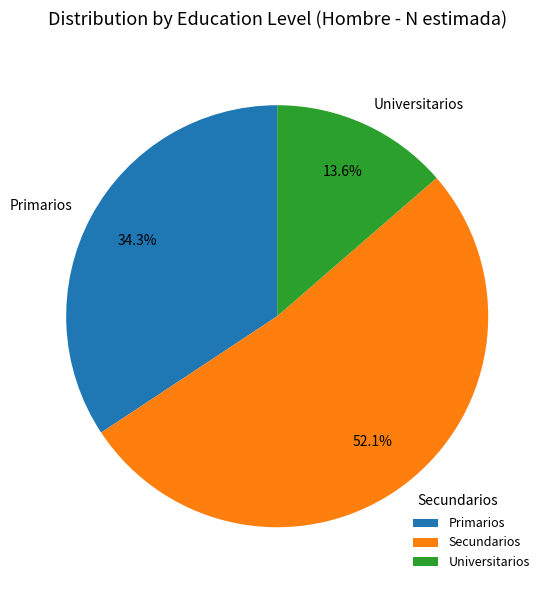

Which has a higher value, Secundarios or Universitarios?

Secundarios